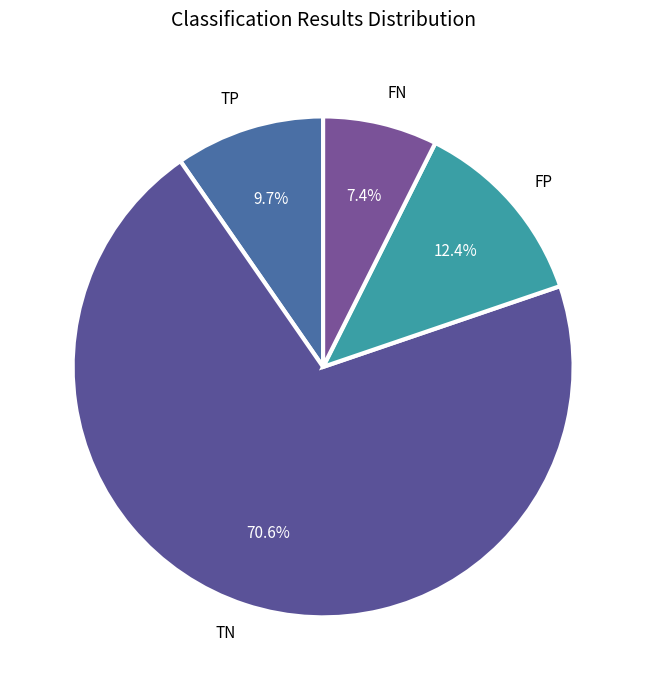

Which has a higher value, TN or FP?

TN